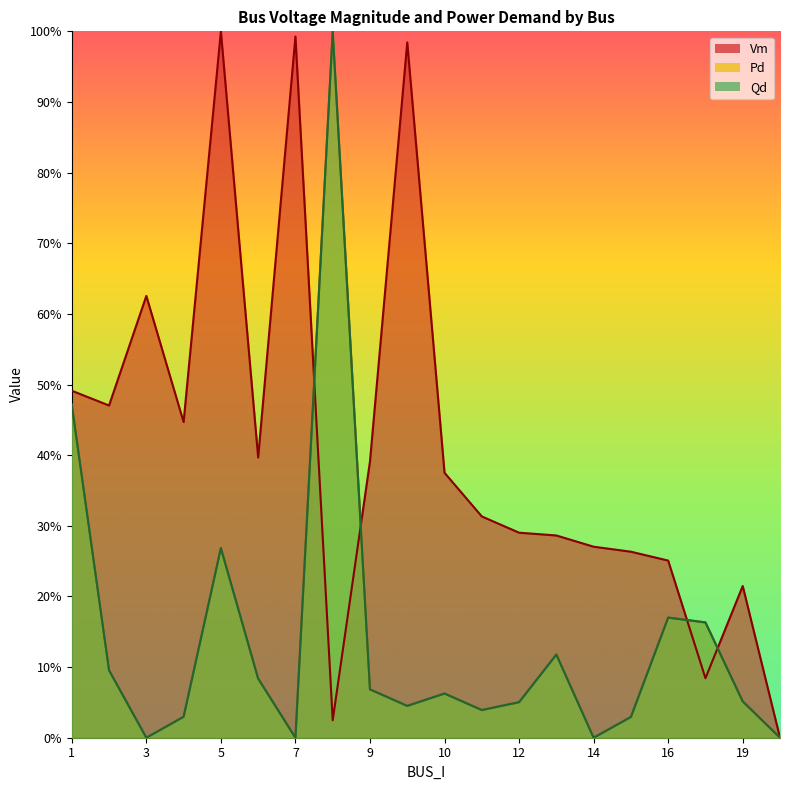

What is the average value of the Vm series?

0.4